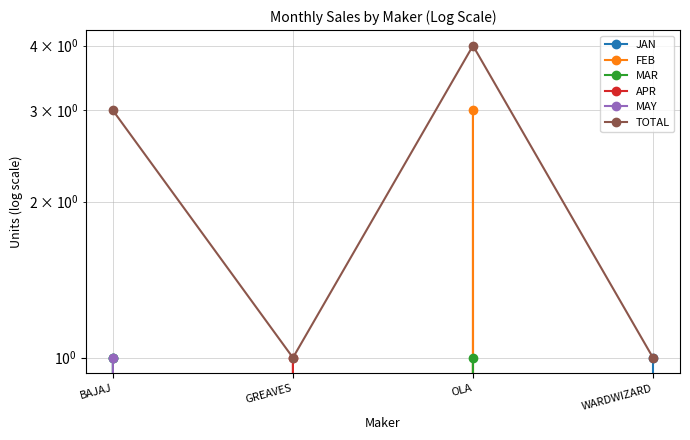

Does the chart have visible grid lines?

Yes